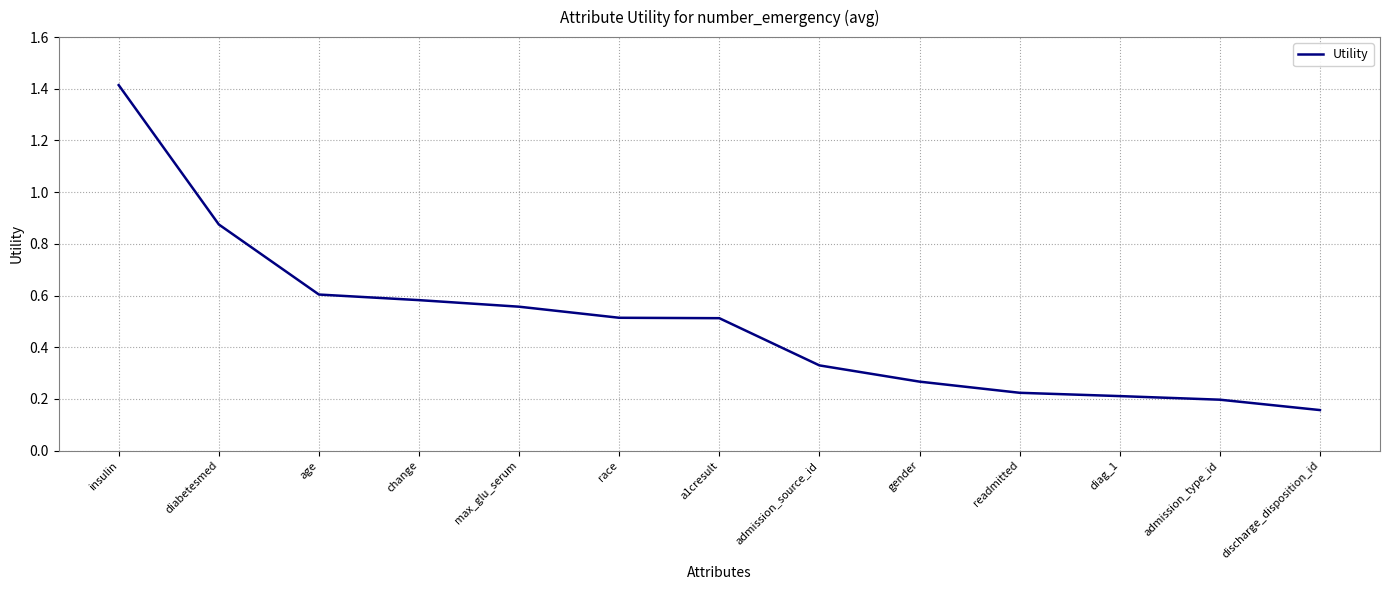

What position from the left is insulin?

1